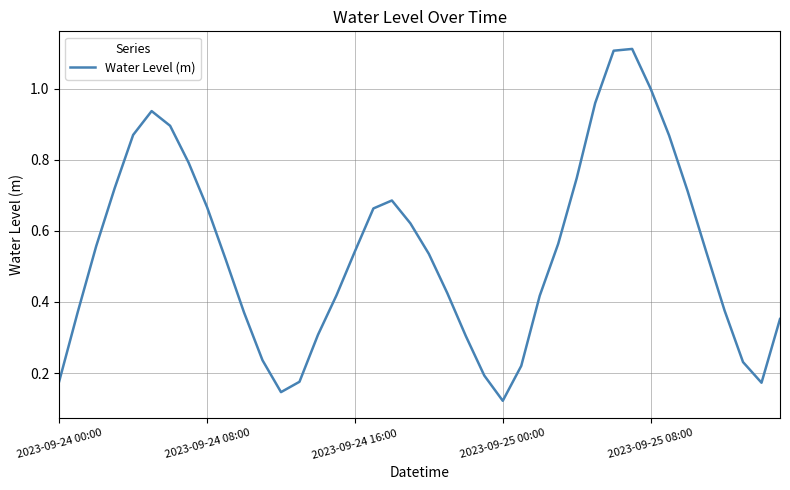

What is the difference between the maximum and minimum values?

1.0